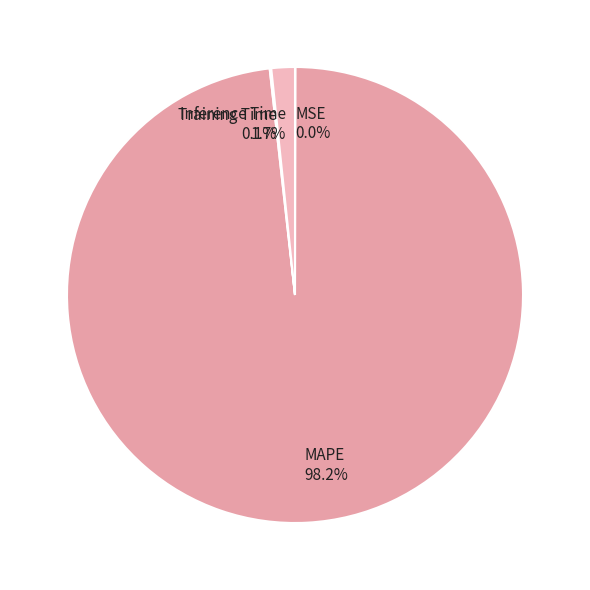

Which category has the biggest portion of the pie?

MAPE